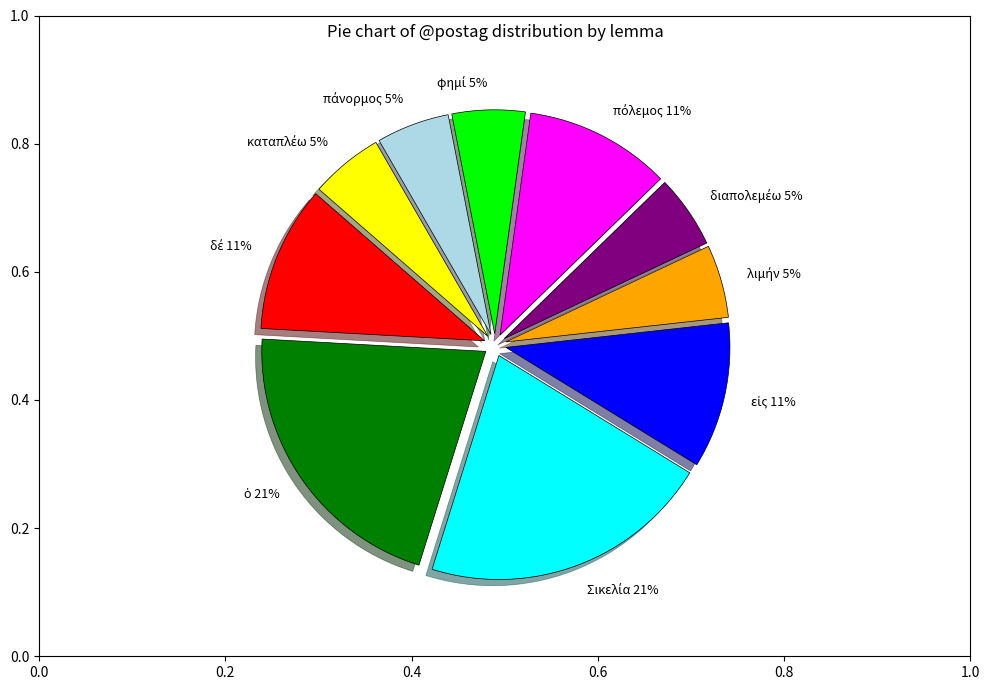

Is there any slice that represents more than half of the pie?

No